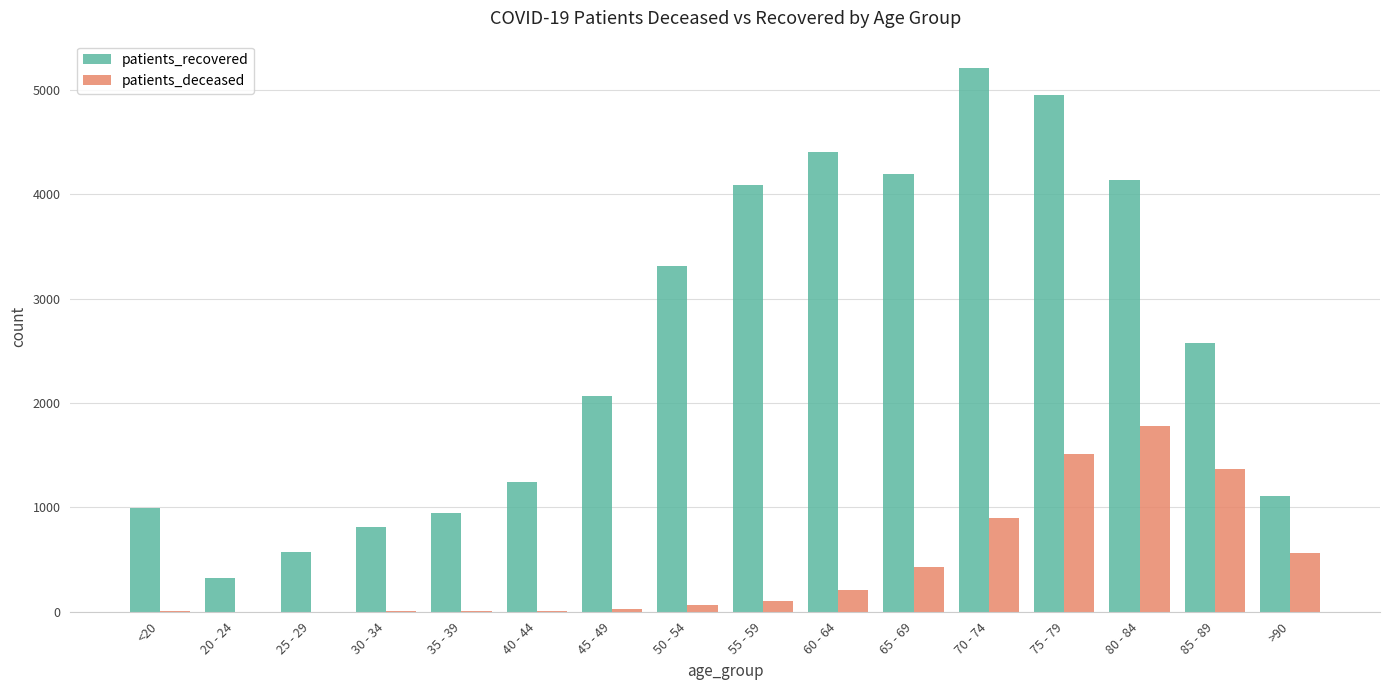

Where is patients_recovered nearest to the value 2771?

85 - 89